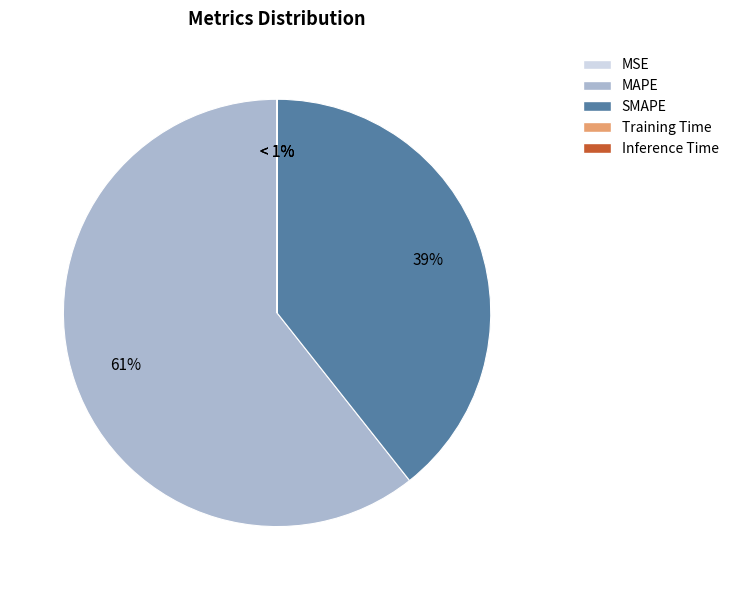

To the nearest percent, what is the difference between the largest and smallest slice percentages?

61%